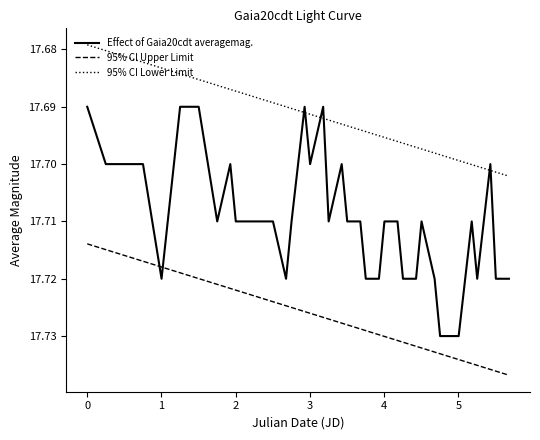

Rank the series by their maximum value, from highest to lowest.

95% CI Upper Limit, Effect of Gaia20cdt averagemag., 95% CI Lower Limit